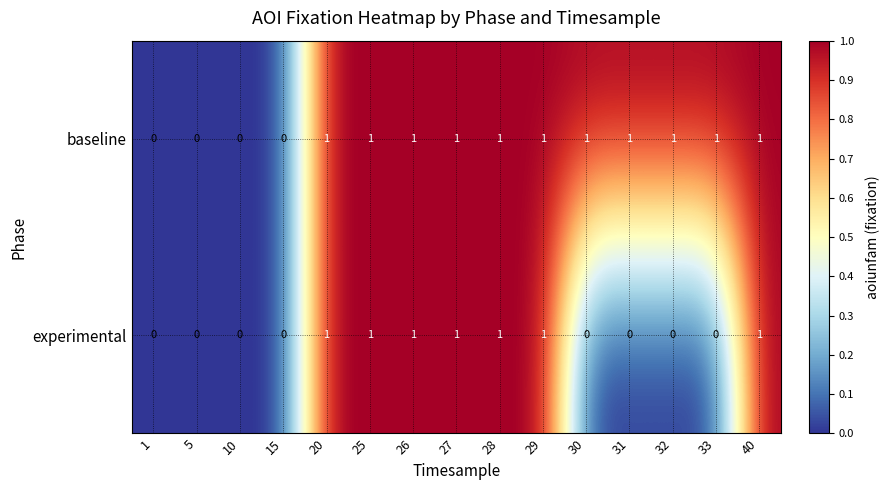

List the series in order of their overall mean, highest first.

baseline, experimental